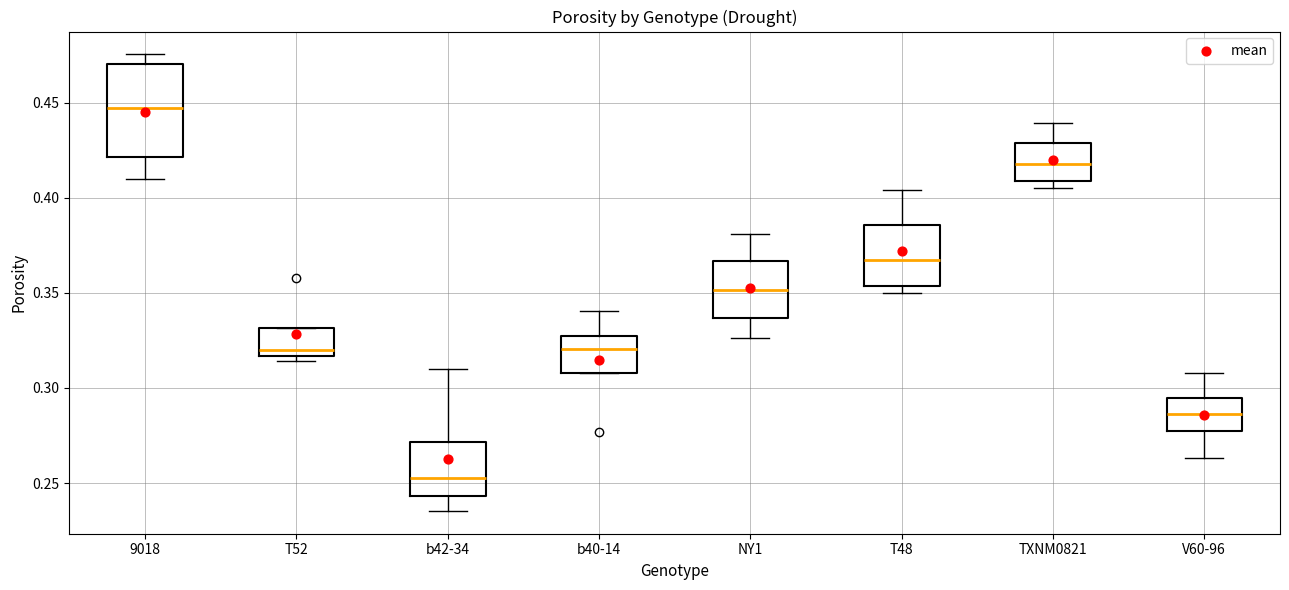

Reading left to right, transcribe this box plot: for each box, give where its median line is, the range the box spans, and where its two whiskers end, as read against the y-axis. The values are not printed on the chart, so give them approximately, as read against the axis.

9018: median 0.445, box 0.420 to 0.470, whiskers 0.410 to 0.475
T52: median 0.320, box 0.315 to 0.330, whiskers 0.315 (just below the box's lower edge) to 0.330
b42-34: median 0.255, box 0.245 to 0.270, whiskers 0.235 to 0.310
b40-14: median 0.320, box 0.310 to 0.325, whiskers 0.310 to 0.340
NY1: median 0.350, box 0.335 to 0.365, whiskers 0.325 to 0.380
T48: median 0.365, box 0.355 to 0.385, whiskers 0.350 to 0.405
TXNM0821: median 0.420, box 0.410 to 0.430, whiskers 0.405 to 0.440
V60-96: median 0.285, box 0.275 to 0.295, whiskers 0.265 to 0.310